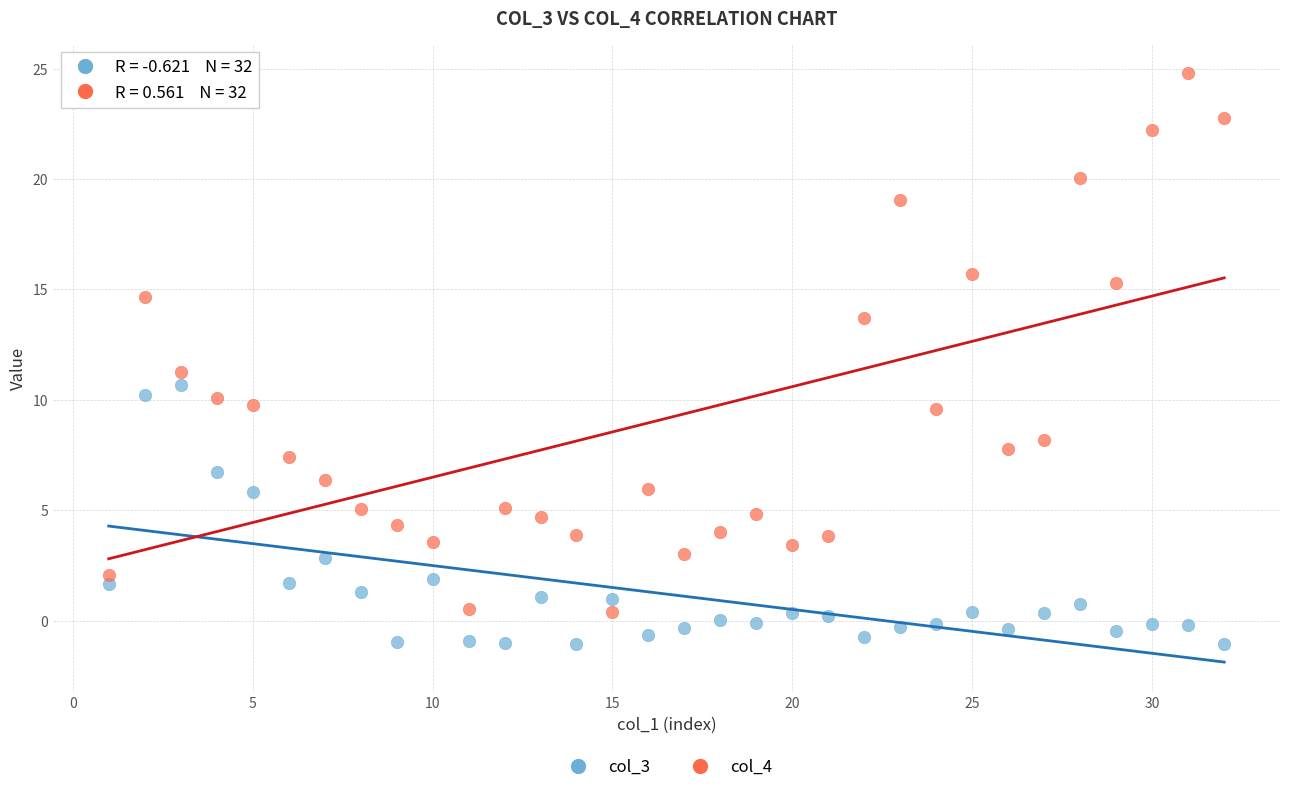

Which series has the largest Y range (max minus min)?

col_4